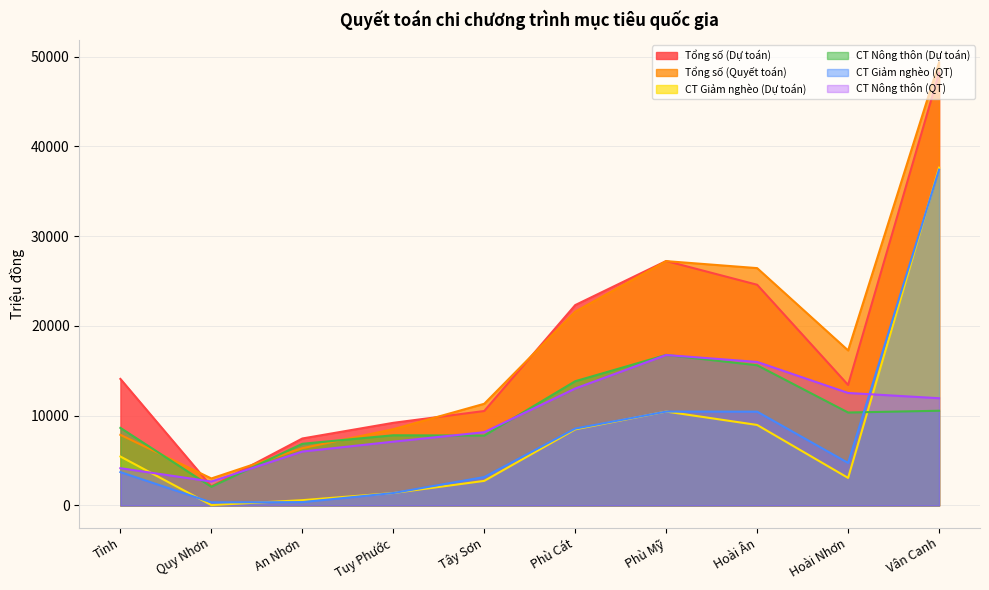

What is the difference between the maximum and minimum values in the CT Giảm nghèo (QT) series?

37069.6